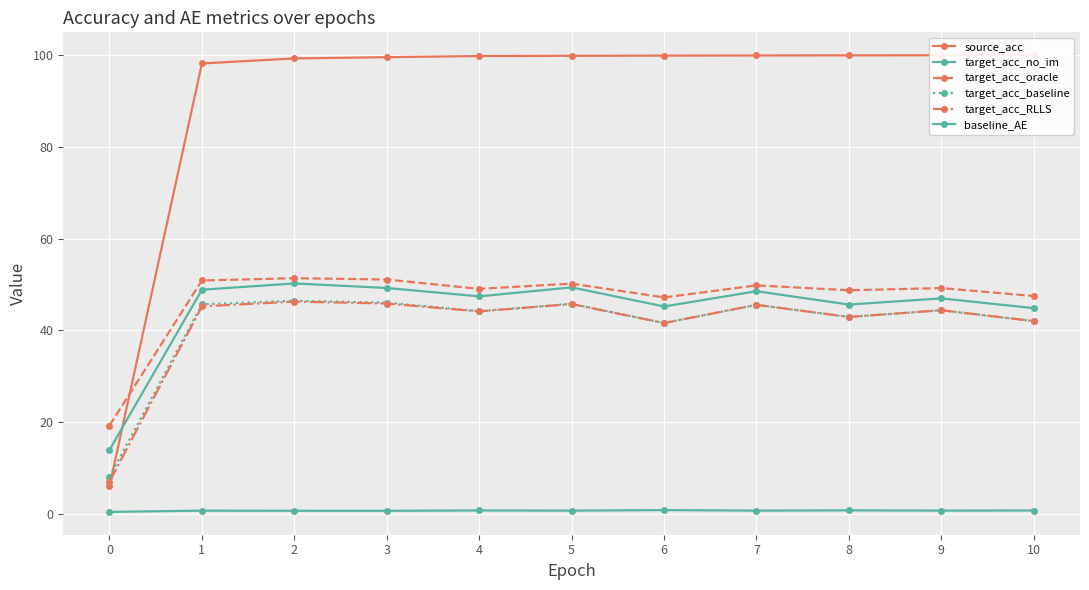

What are all the series names shown in the legend?

source_acc, target_acc_no_im, target_acc_oracle, target_acc_baseline, target_acc_RLLS, baseline_AE